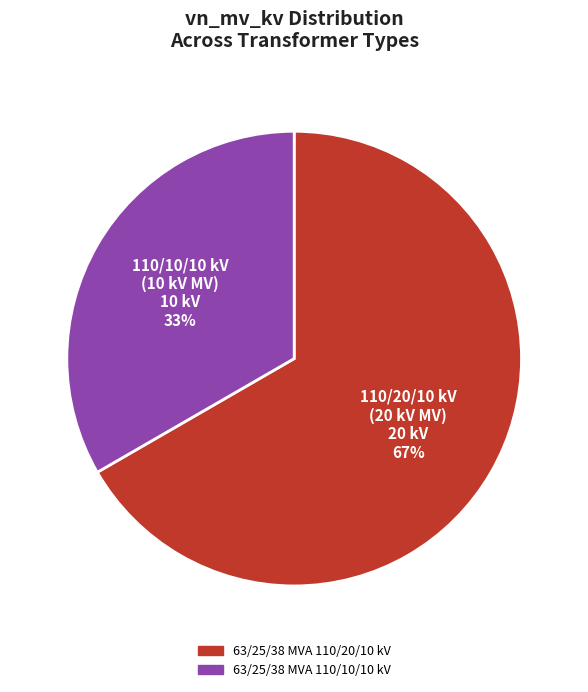

What is the largest slice in the pie chart?

63/25/38 MVA 110/20/10 kV